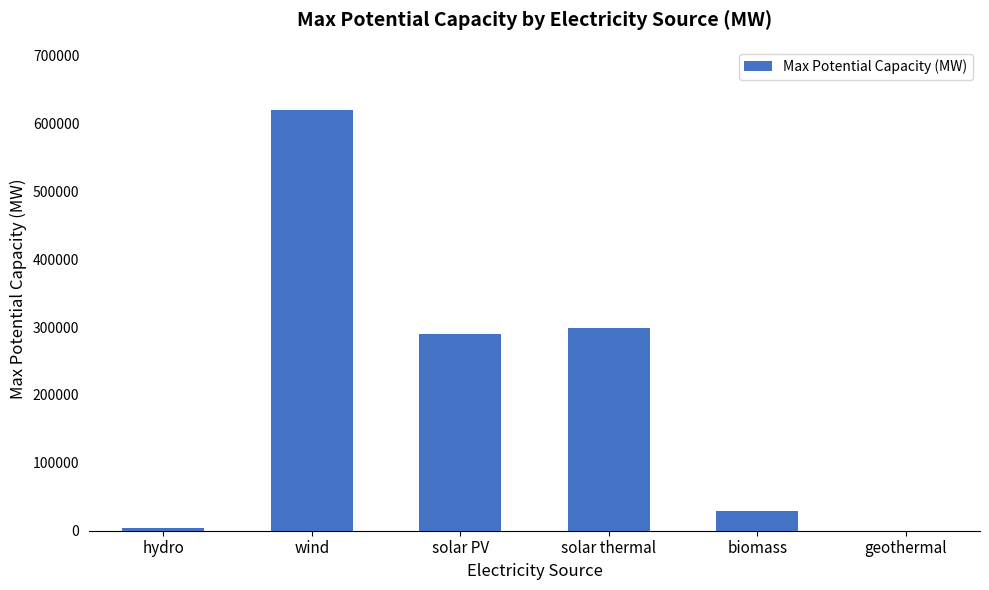

Reading left to right, extract all data points from this chart.

hydro=3290.0	wind=620000.0	solar PV=290300.0	solar thermal=299131.0	biomass=28800.0	geothermal=0.0